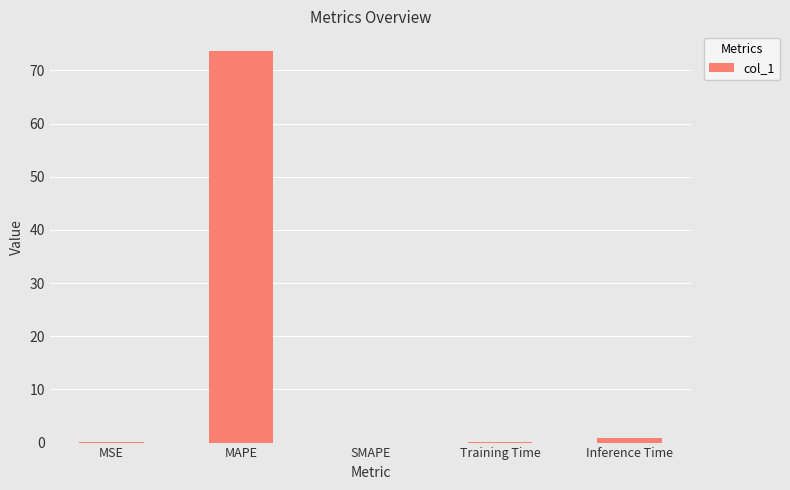

At which category does the chart reach its peak across all series?

MAPE